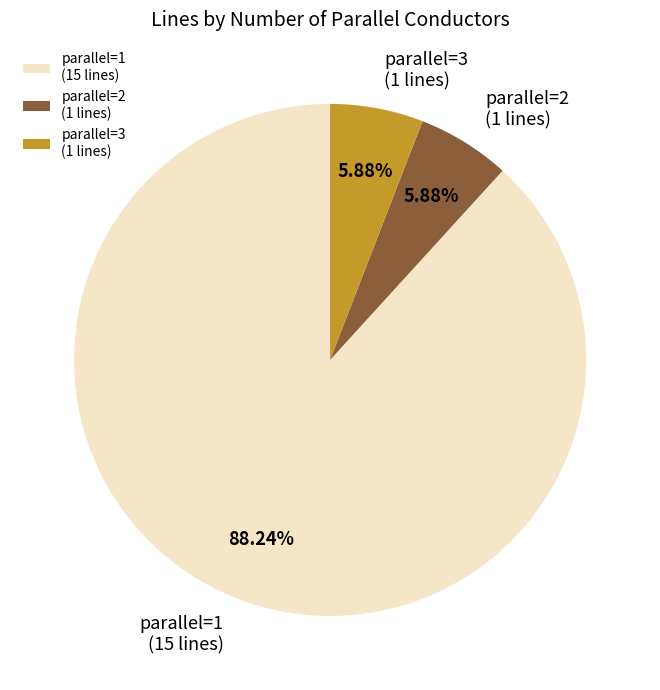

To the nearest percent, what is the difference between the largest and smallest slice percentages?

82%